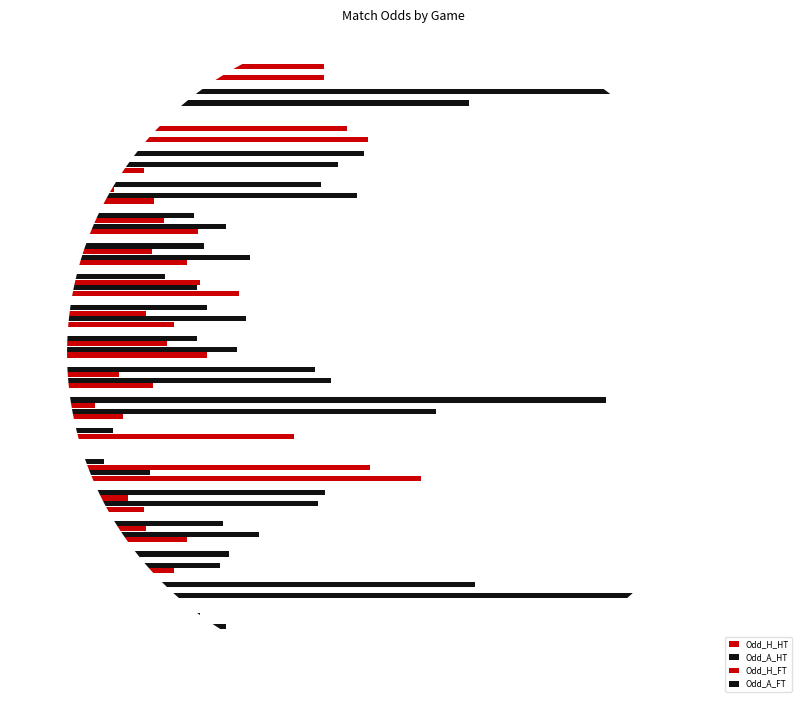

Which series has the largest total across all categories?

Odd_A_HT